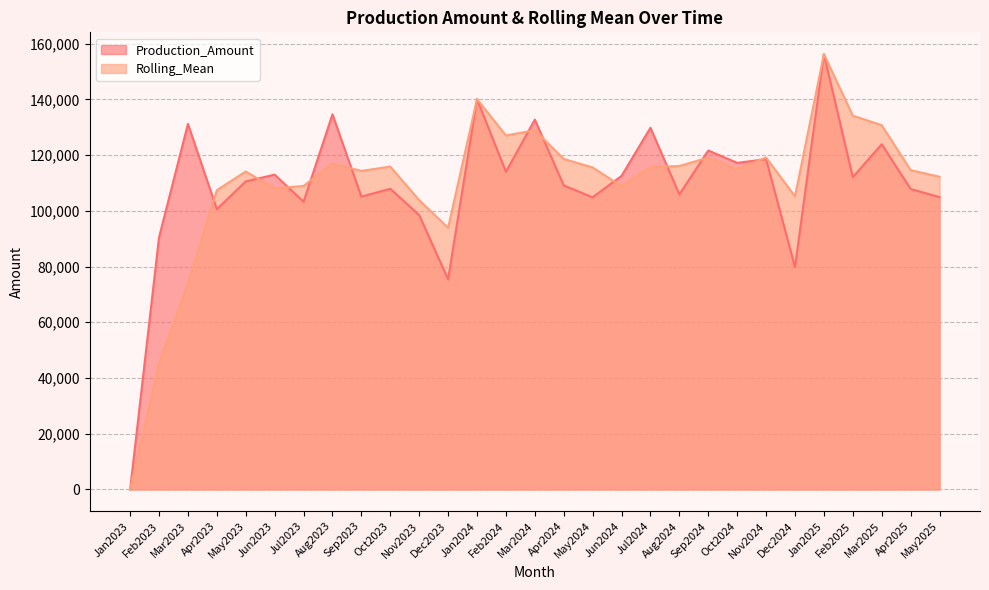

What is the label of the 24th point from the right?

Jun2023